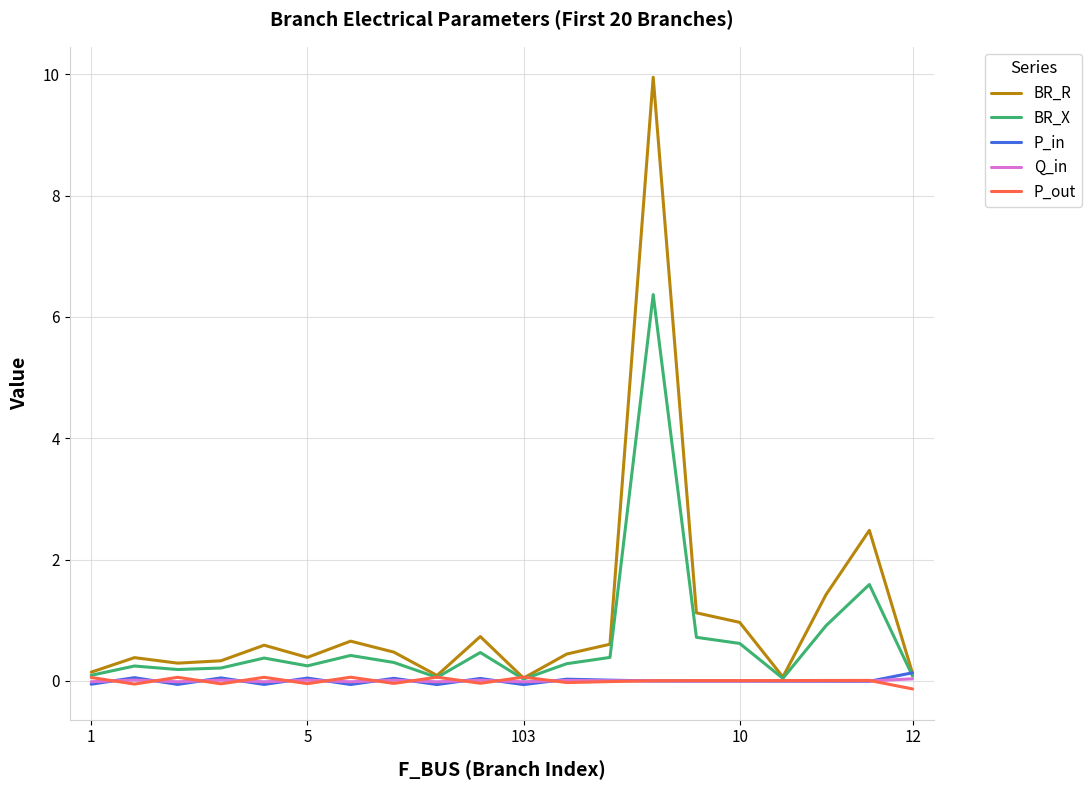

Count the number of data series in this chart.

5